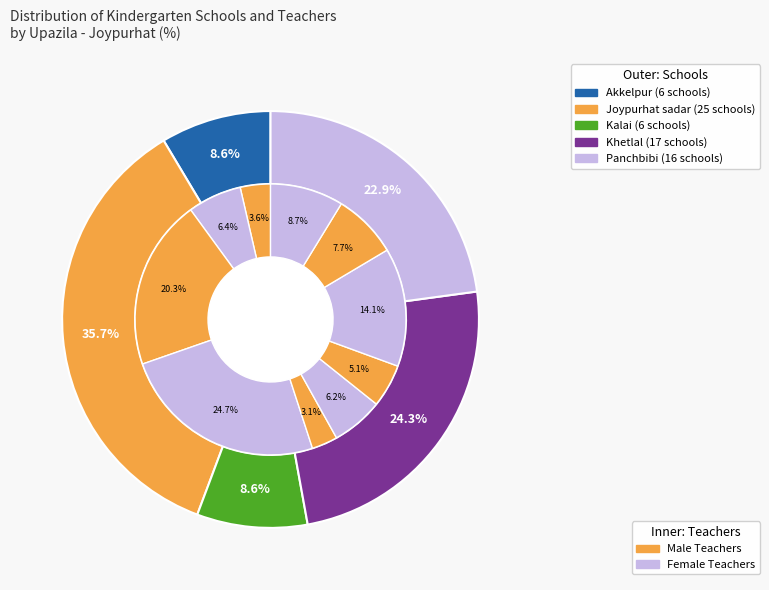

How many segments does this pie chart have?

5